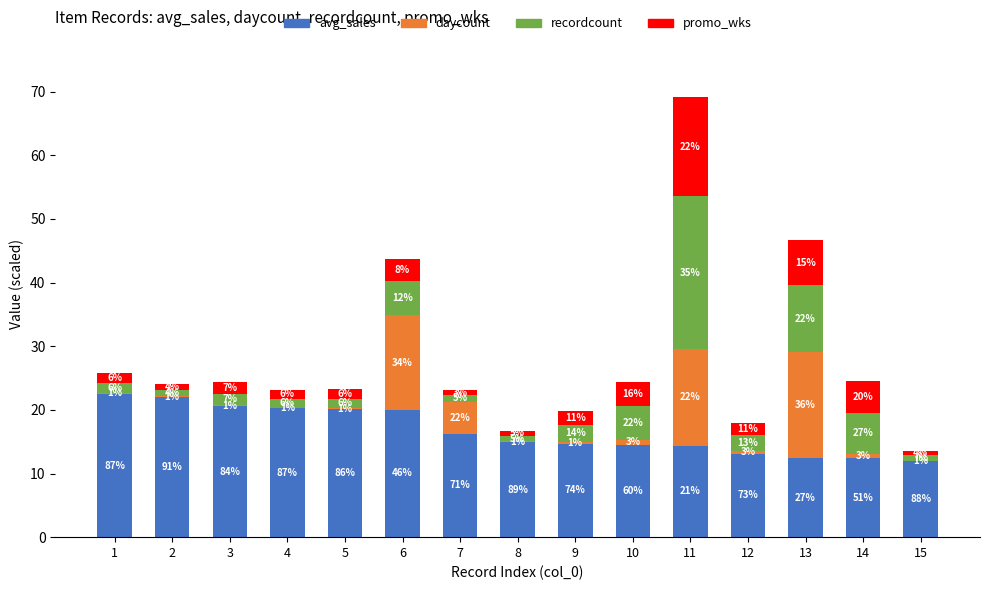

The promo_wks series shows 0.9 at 2. True or false?

True